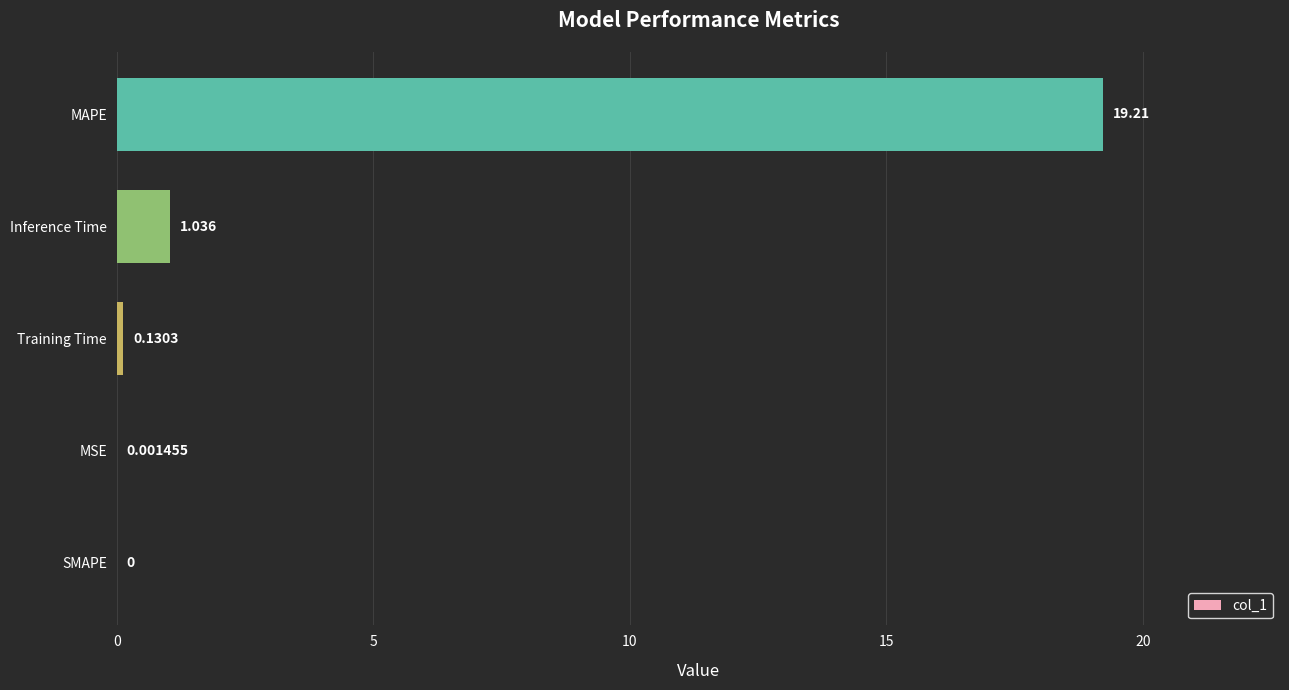

Where is the data nearest to the value 9?

Inference Time